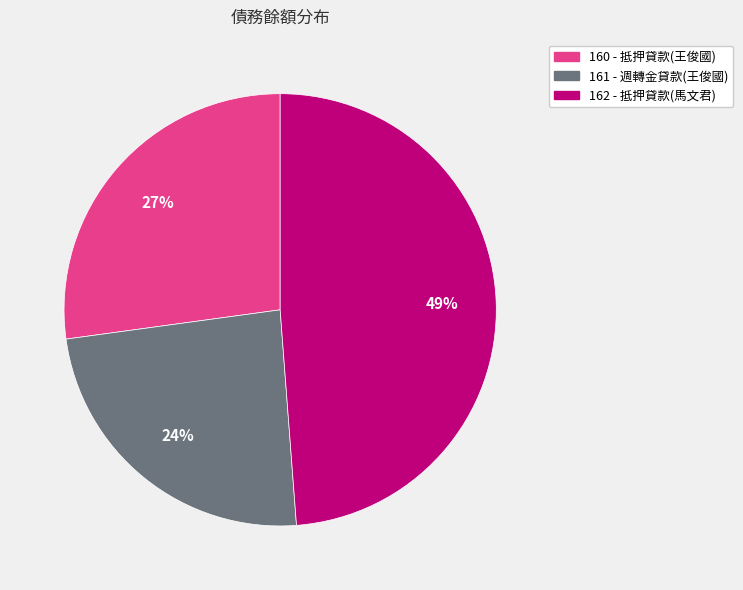

True or false: 162 - 抵押貸款(馬文君) accounts for 49% of the total.

True